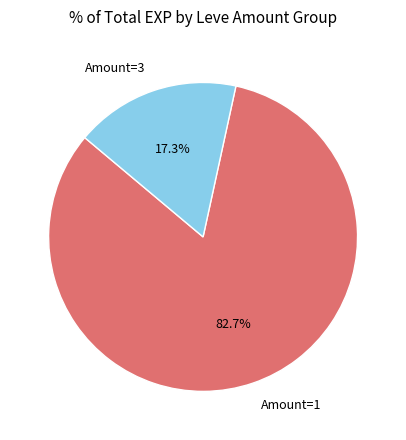

Which slice is the largest?

Amount=1